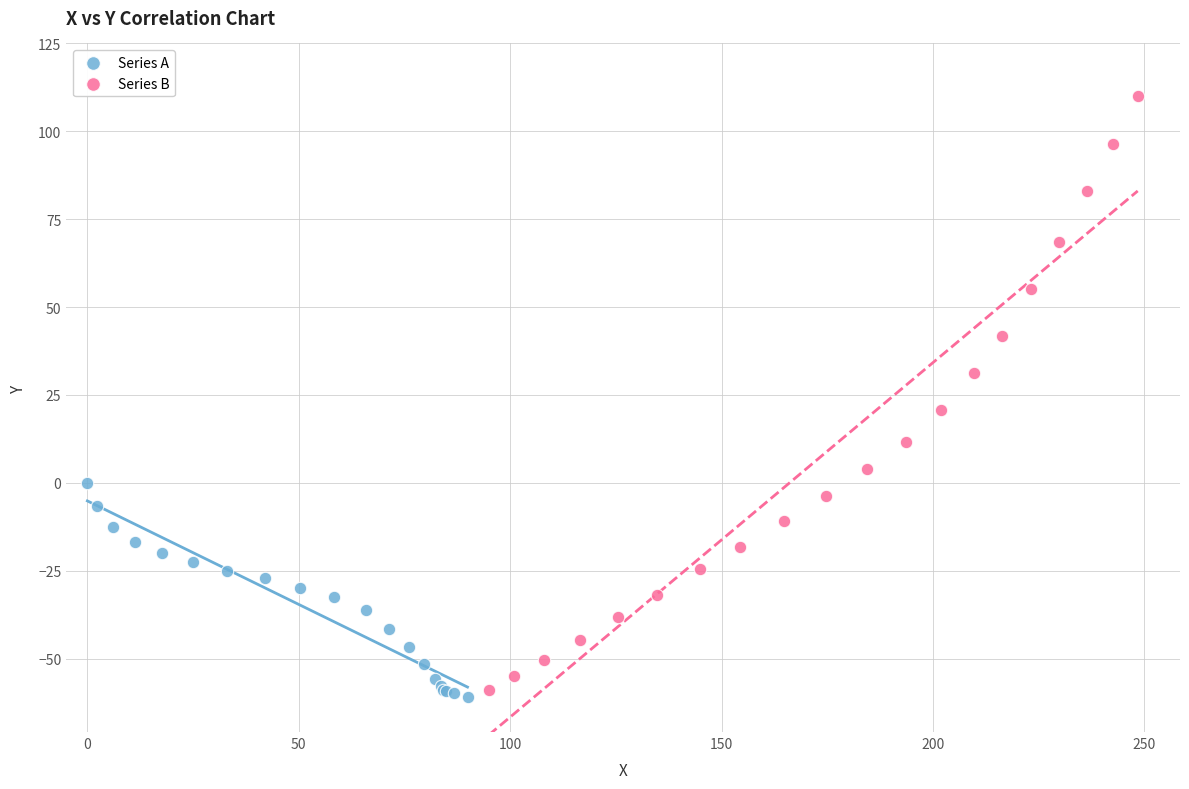

What are all the series names shown in the legend?

Series A, Series B